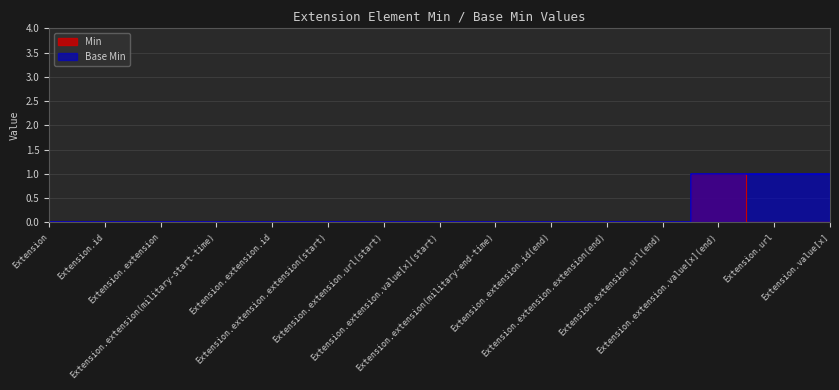

At which category does the chart reach its minimum across all series?

Extension